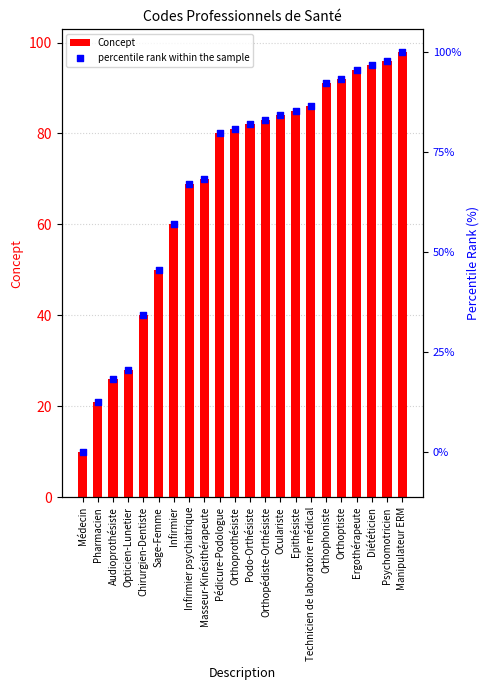

Is the value of percentile rank within the sample at Infirmier psychiatrique greater than the value of Concept at Podo-Orthésiste?

No